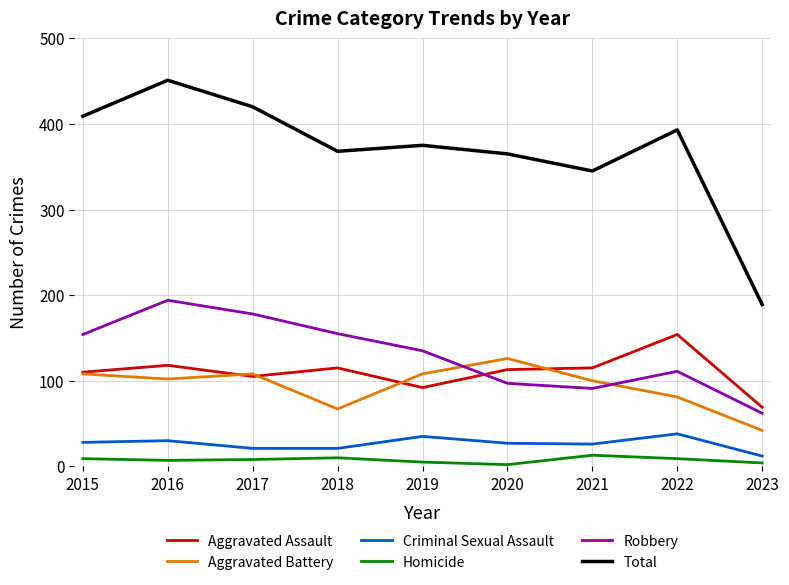

Where is the first local minimum for Robbery?

2021